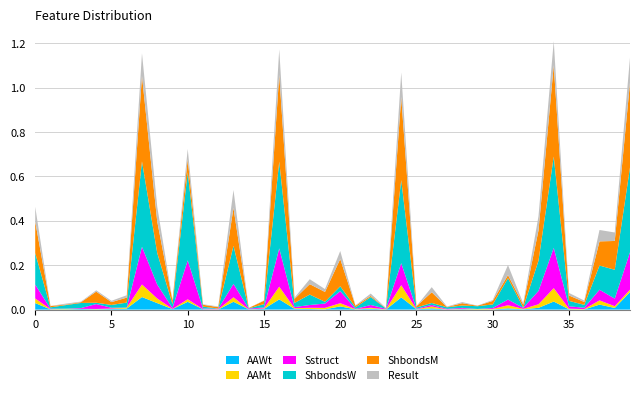

Reading left to right, list all the values displayed in this chart.

AAWt: AAWt=0.0	AAMt=0.0	Sstruct=0.0	ShbondsW=0.0	ShbondsM=0.0	Result=0.0	6=0.0	7=0.1	8=0.0	9=0.0	10=0.0	11=0.0	12=0.0	13=0.0	14=0.0	15=0.0	16=0.0	17=0.0	18=0.0	19=0.0	20=0.0	21=0.0	22=0.0	23=0.0	24=0.1	25=0.0	26=0.0	27=0.0	28=0.0	29=0.0	30=0.0	31=0.0	32=0.0	33=0.0	34=0.0	35=0.0	36=0.0	37=0.0	38=0.0	39=0.1
AAMt: AAWt=0.0	AAMt=0.0	Sstruct=0.0	ShbondsW=0.0	ShbondsM=0.0	Result=0.0	6=0.0	7=0.1	8=0.0	9=0.0	10=0.0	11=0.0	12=0.0	13=0.0	14=0.0	15=0.0	16=0.1	17=0.0	18=0.0	19=0.0	20=0.0	21=0.0	22=0.0	23=0.0	24=0.1	25=0.0	26=0.0	27=0.0	28=0.0	29=0.0	30=0.0	31=0.0	32=0.0	33=0.0	34=0.1	35=0.0	36=0.0	37=0.0	38=0.0	39=0.0
Sstruct: AAWt=0.1	AAMt=0.0	Sstruct=0.0	ShbondsW=0.0	ShbondsM=0.0	Result=0.0	6=0.0	7=0.2	8=0.1	9=0.0	10=0.2	11=0.0	12=0.0	13=0.1	14=0.0	15=0.0	16=0.2	17=0.0	18=0.0	19=0.0	20=0.1	21=0.0	22=0.0	23=0.0	24=0.1	25=0.0	26=0.0	27=0.0	28=0.0	29=0.0	30=0.0	31=0.0	32=0.0	33=0.1	34=0.2	35=0.0	36=0.0	37=0.0	38=0.0	39=0.2
ShbondsW: AAWt=0.1	AAMt=0.0	Sstruct=0.0	ShbondsW=0.0	ShbondsM=0.0	Result=0.0	6=0.0	7=0.4	8=0.1	9=0.0	10=0.4	11=0.0	12=0.0	13=0.2	14=0.0	15=0.0	16=0.4	17=0.0	18=0.0	19=0.0	20=0.0	21=0.0	22=0.0	23=0.0	24=0.4	25=0.0	26=0.0	27=0.0	28=0.0	29=0.0	30=0.0	31=0.1	32=0.0	33=0.1	34=0.4	35=0.0	36=0.0	37=0.1	38=0.1	39=0.4
ShbondsM: AAWt=0.1	AAMt=0.0	Sstruct=0.0	ShbondsW=0.0	ShbondsM=0.1	Result=0.0	6=0.0	7=0.4	8=0.1	9=0.0	10=0.1	11=0.0	12=0.0	13=0.2	14=0.0	15=0.0	16=0.4	17=0.0	18=0.0	19=0.0	20=0.1	21=0.0	22=0.0	23=0.0	24=0.4	25=0.0	26=0.0	27=0.0	28=0.0	29=0.0	30=0.0	31=0.0	32=0.0	33=0.1	34=0.4	35=0.0	36=0.0	37=0.1	38=0.1	39=0.4
Result: AAWt=0.1	AAMt=0.0	Sstruct=0.0	ShbondsW=0.0	ShbondsM=0.0	Result=0.0	6=0.0	7=0.1	8=0.1	9=0.0	10=0.0	11=0.0	12=0.0	13=0.1	14=0.0	15=0.0	16=0.1	17=0.0	18=0.0	19=0.0	20=0.0	21=0.0	22=0.0	23=0.0	24=0.1	25=0.0	26=0.0	27=0.0	28=0.0	29=0.0	30=0.0	31=0.0	32=0.0	33=0.1	34=0.1	35=0.0	36=0.0	37=0.1	38=0.0	39=0.1